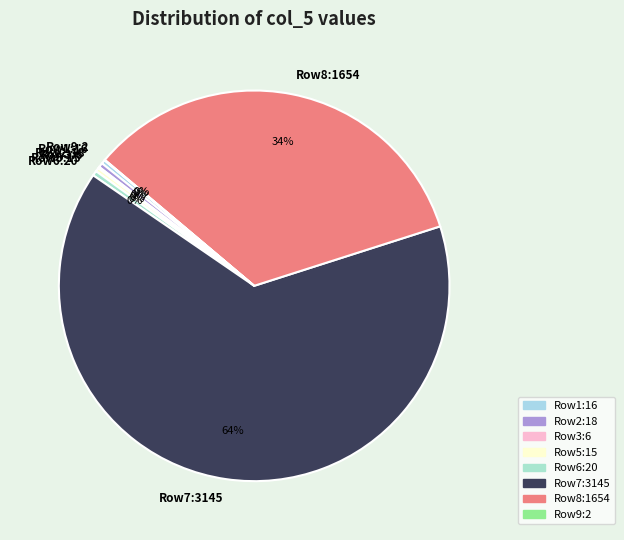

Which category has the biggest portion of the pie?

Row7:3145